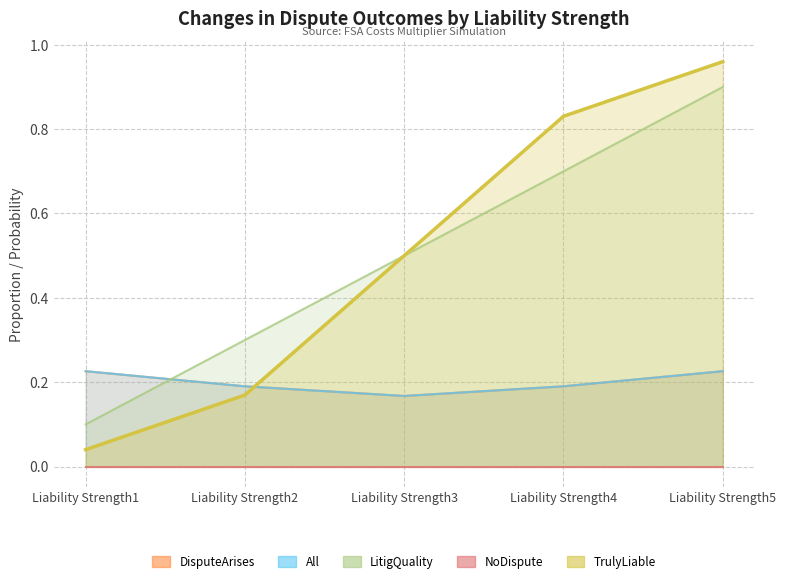

Does the chart display data point markers on the line(s)?

No